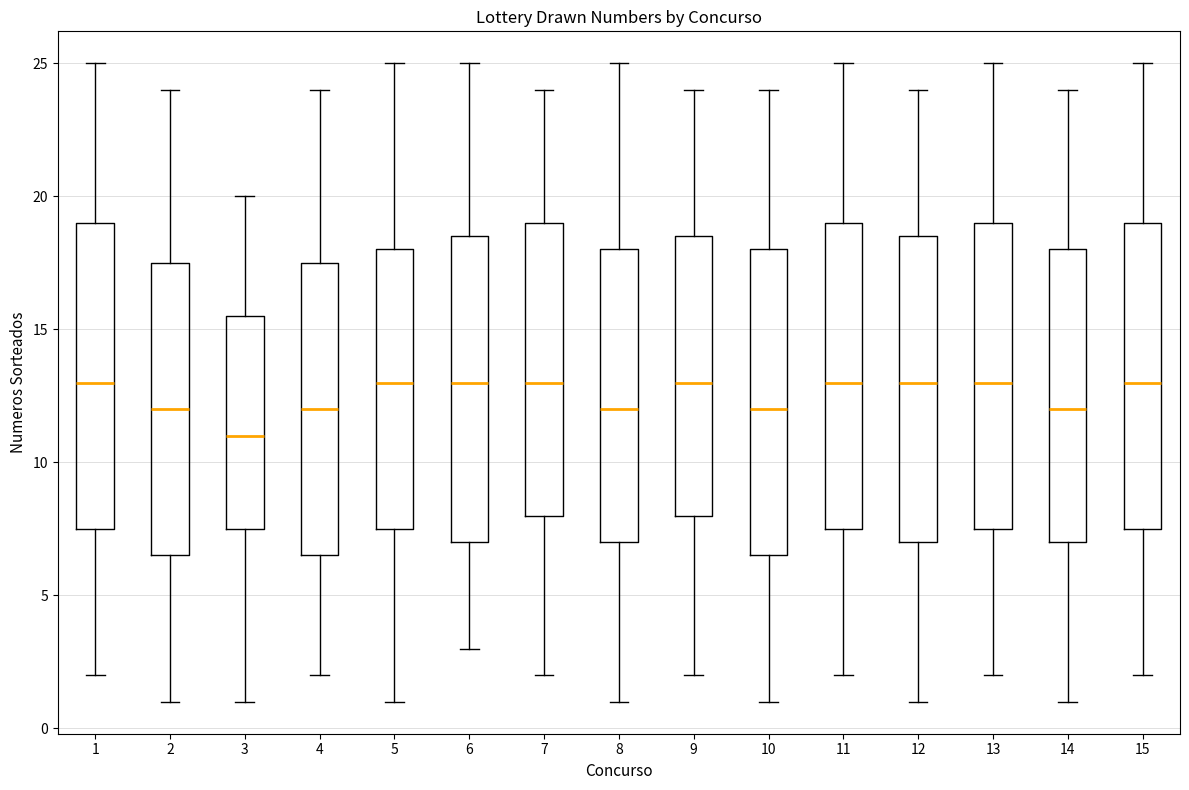

Reading left to right, transcribe this box plot: for each box, give where its median line is, the range the box spans, and where its two whiskers end, as read against the y-axis. The values are not printed on the chart, so give them approximately, as read against the axis.

1: median 13.0, box 7.5 to 19.0, whiskers 2.0 to 25.0
2: median 12.0, box 6.5 to 17.5, whiskers 1.0 to 24.0
3: median 11.0, box 7.5 to 15.5, whiskers 1.0 to 20.0
4: median 12.0, box 6.5 to 17.5, whiskers 2.0 to 24.0
5: median 13.0, box 7.5 to 18.0, whiskers 1.0 to 25.0
6: median 13.0, box 7.0 to 18.5, whiskers 3.0 to 25.0
7: median 13.0, box 8.0 to 19.0, whiskers 2.0 to 24.0
8: median 12.0, box 7.0 to 18.0, whiskers 1.0 to 25.0
9: median 13.0, box 8.0 to 18.5, whiskers 2.0 to 24.0
10: median 12.0, box 6.5 to 18.0, whiskers 1.0 to 24.0
11: median 13.0, box 7.5 to 19.0, whiskers 2.0 to 25.0
12: median 13.0, box 7.0 to 18.5, whiskers 1.0 to 24.0
13: median 13.0, box 7.5 to 19.0, whiskers 2.0 to 25.0
14: median 12.0, box 7.0 to 18.0, whiskers 1.0 to 24.0
15: median 13.0, box 7.5 to 19.0, whiskers 2.0 to 25.0